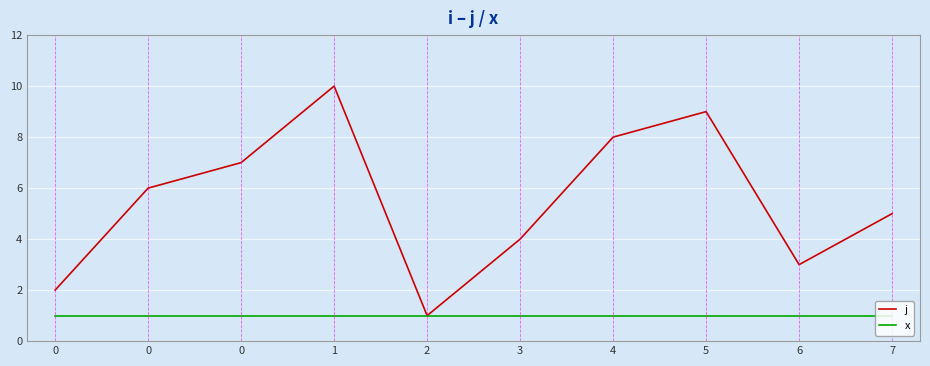

At which category does j reach its first local valley?

2